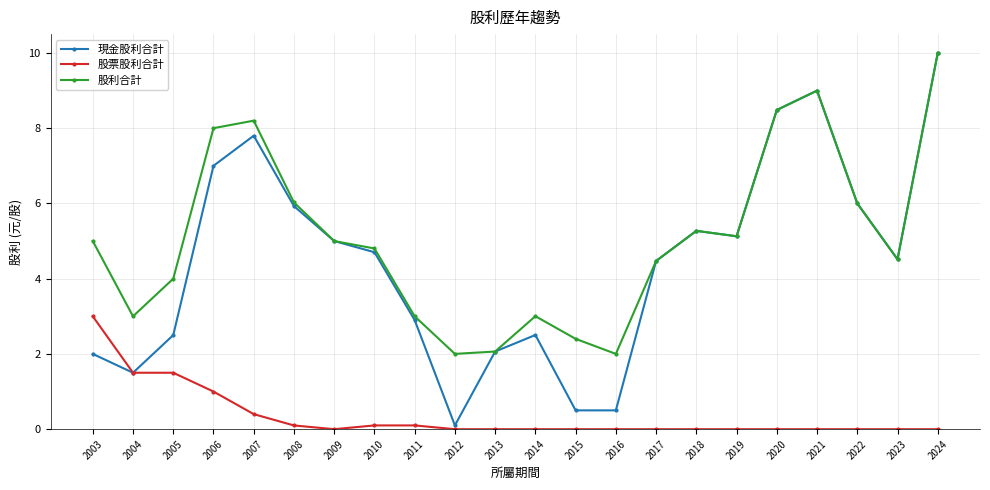

What is the value of the 股利合計 point at the 18th from the left?

8.5